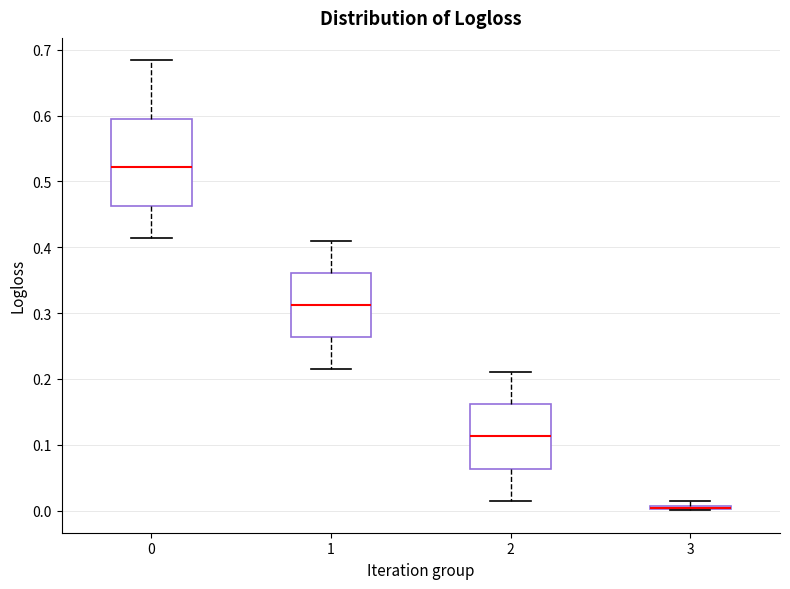

Where does the upper whisker of the box at x = 2 end on the y-axis? The values are not printed on the chart, so give them approximately, as read against the axis.

0.21